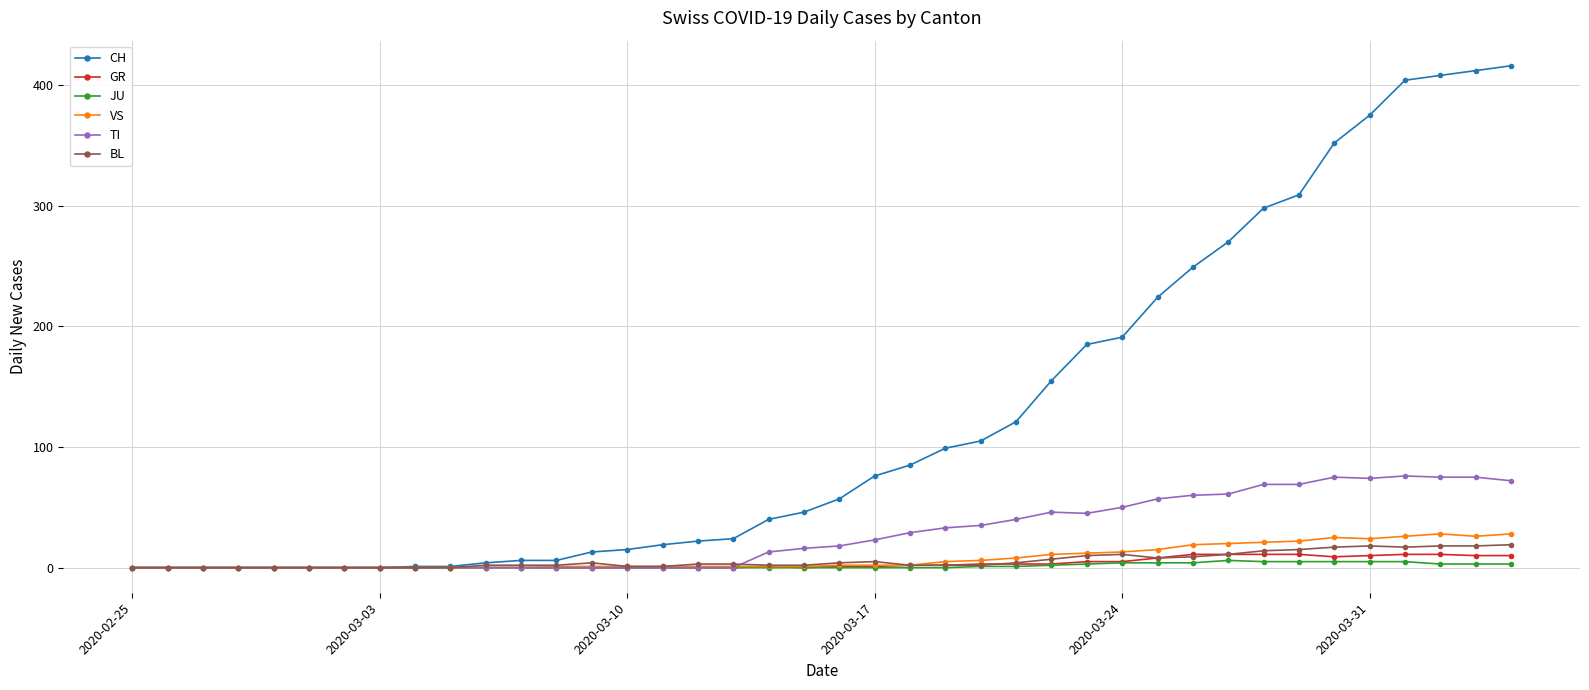

Which series has the largest total across all categories?

CH